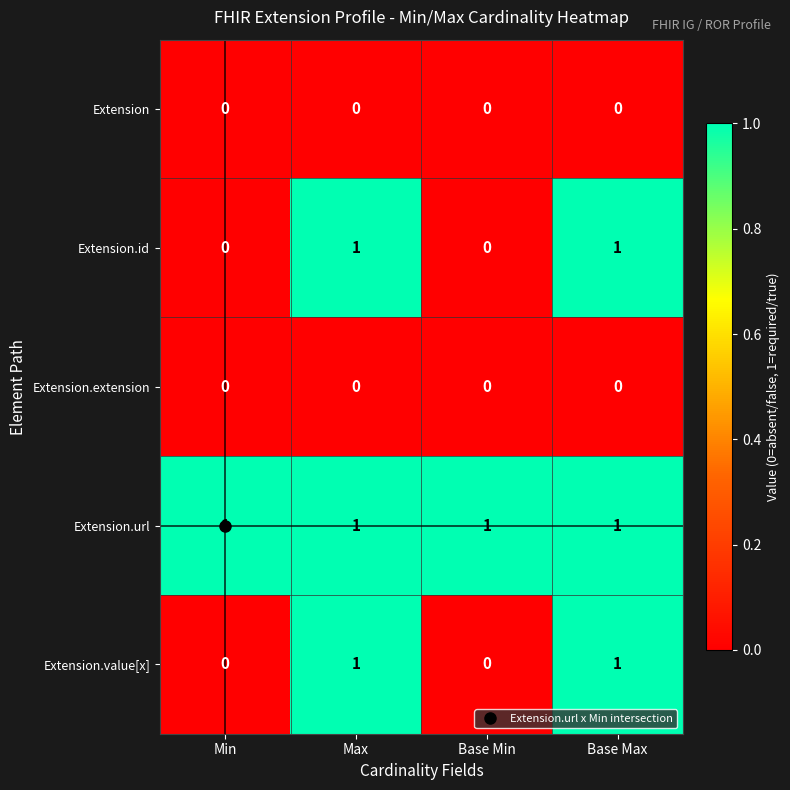

At how many categories does at least one series exceed 0?

4